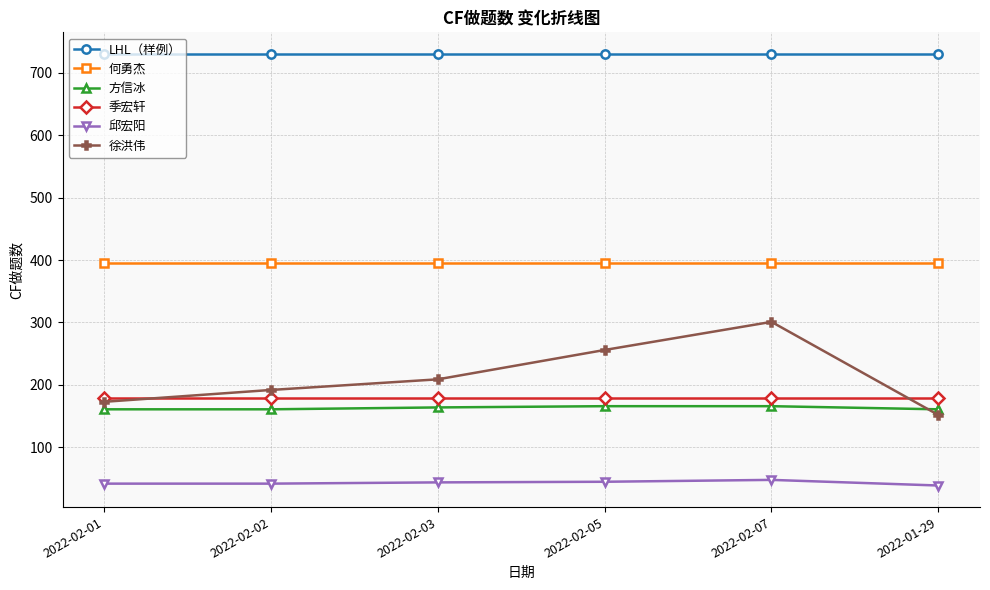

What is the label of the 3rd point from the left?

2022-02-03